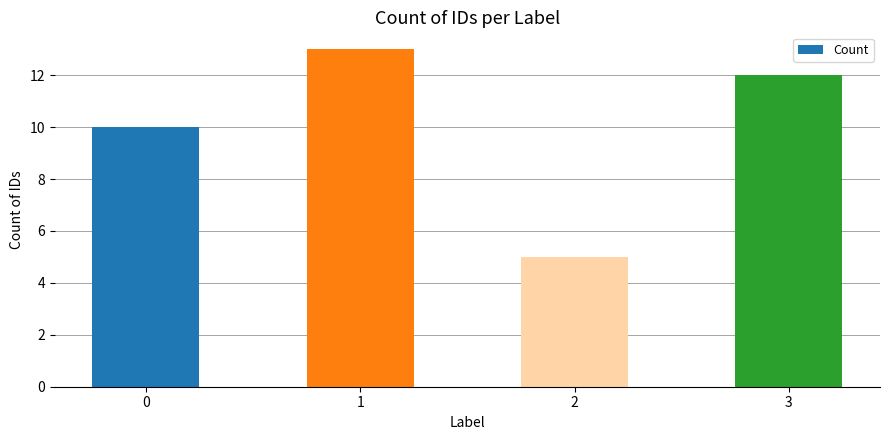

What is the sum of all values?

40